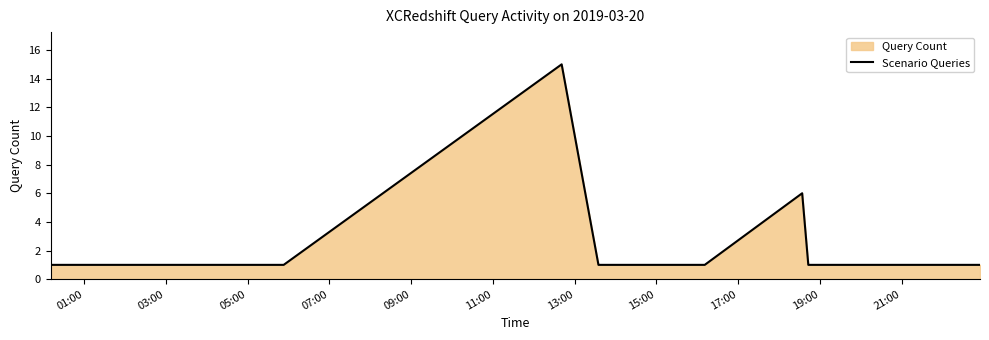

What is the greatest value displayed?

15